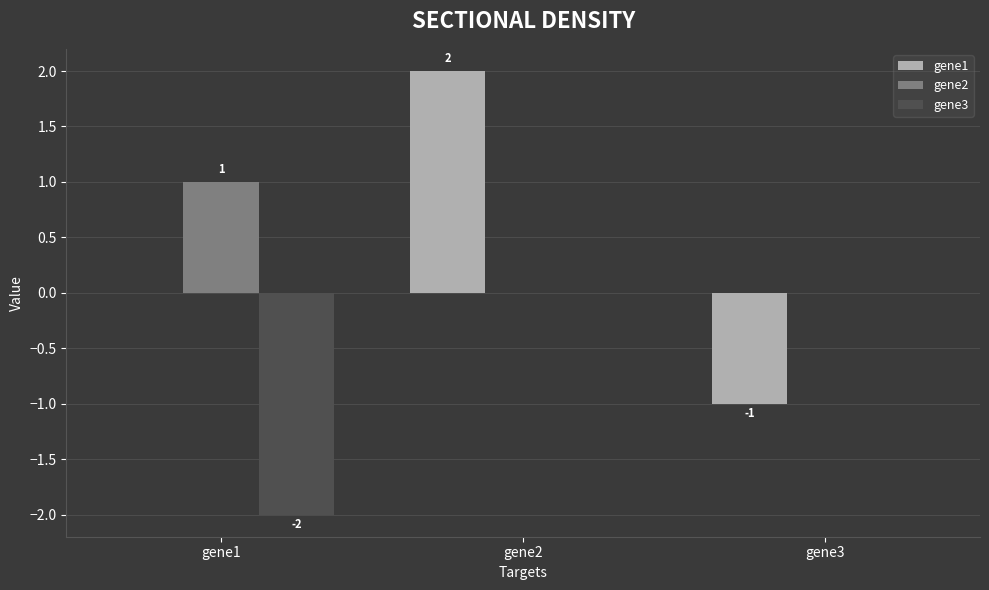

What is the sum of all gene1 values?

1